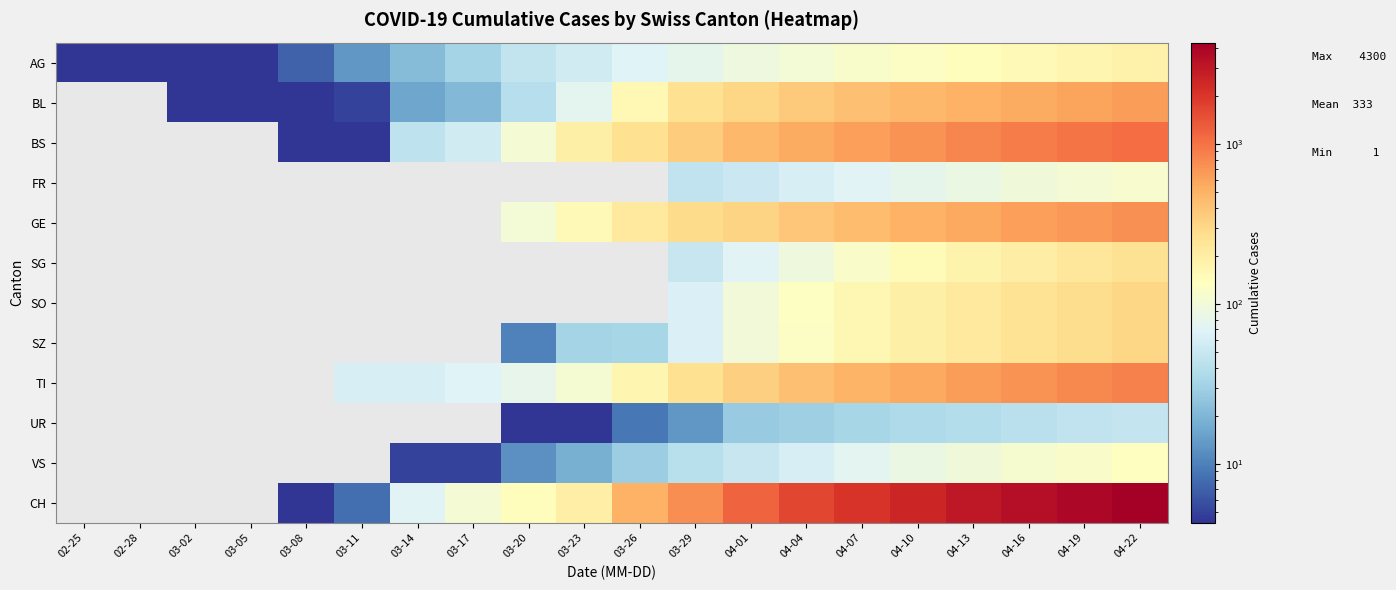

What is the total value across all series at 03-02?

6